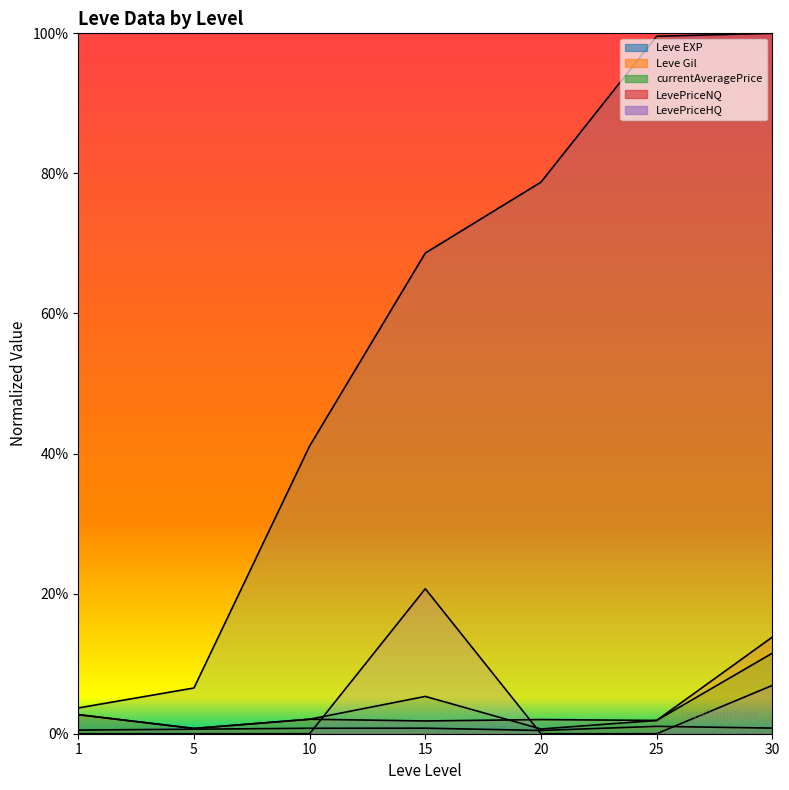

How many lines are shown in the chart?

5